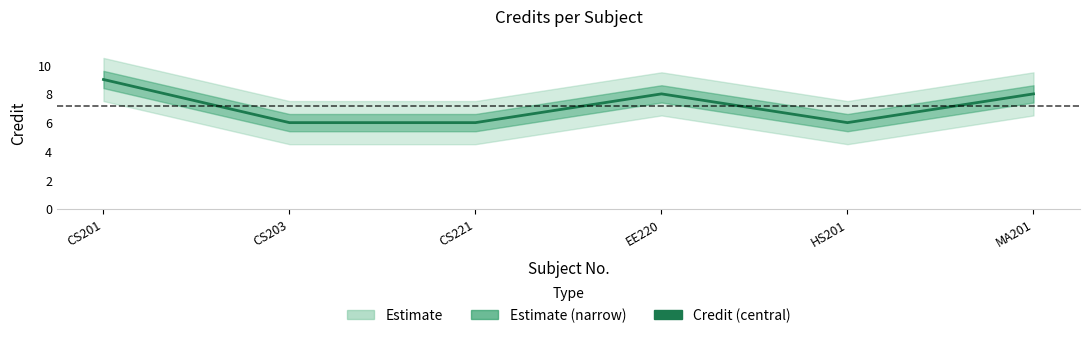

How many interior local peaks (higher than both neighbors) does the data have?

1